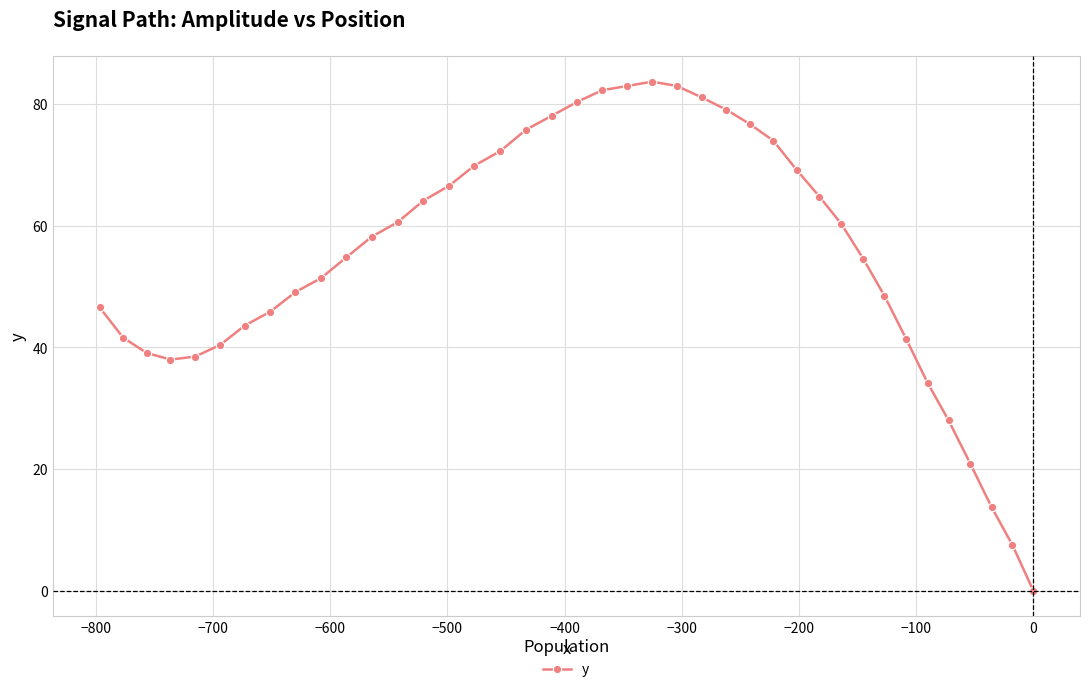

What is the sum of all values?

2200.9